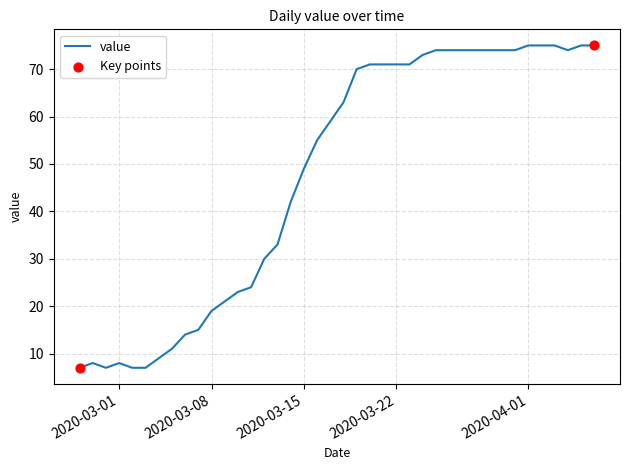

What is the greatest value displayed?

75